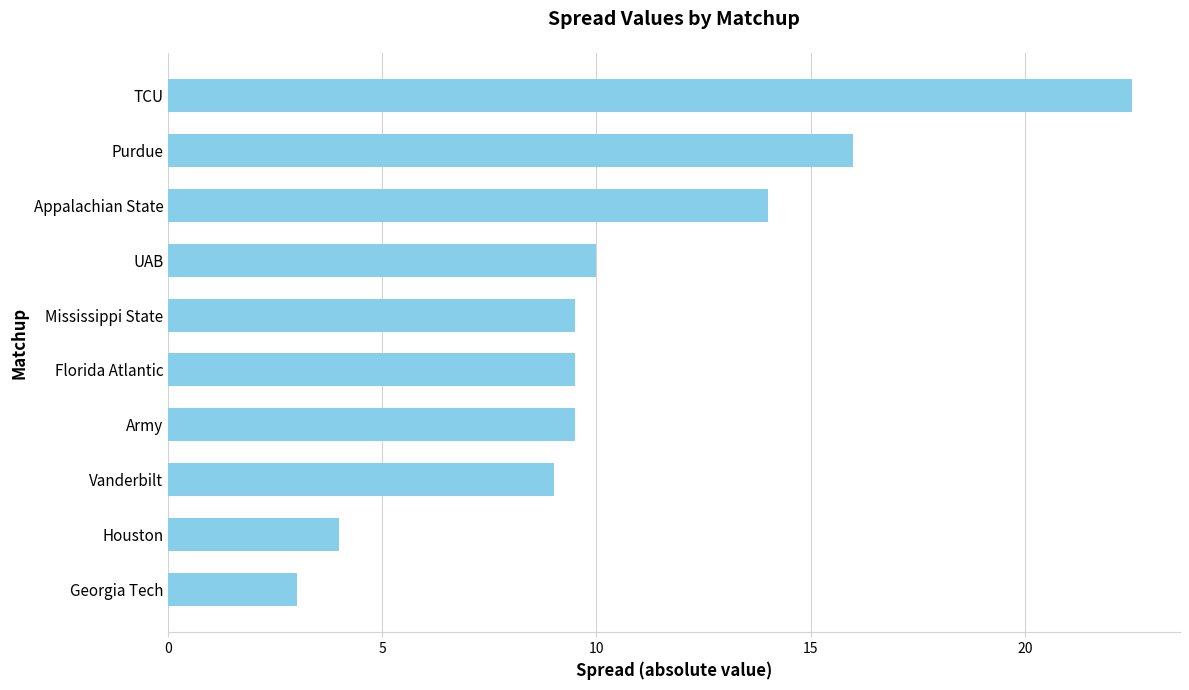

What is the label of the 10th bar from the top?

Georgia Tech